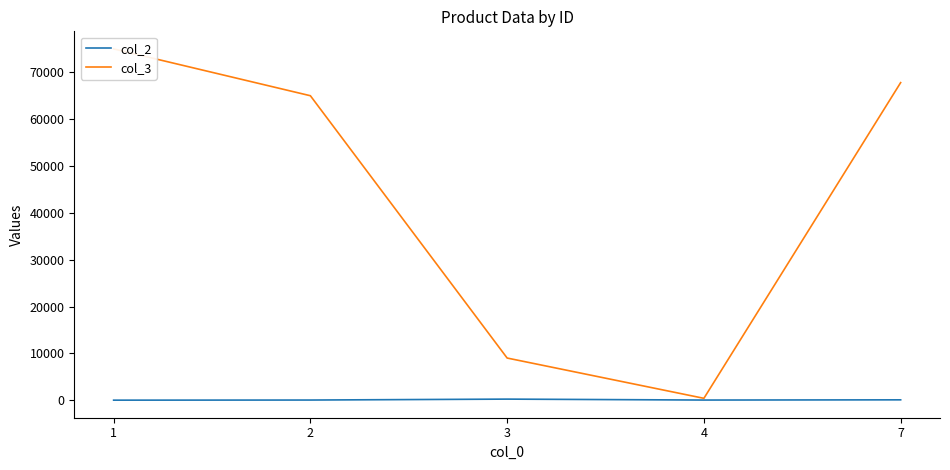

The col_3 series shows 75000.6 at 1. True or false?

True